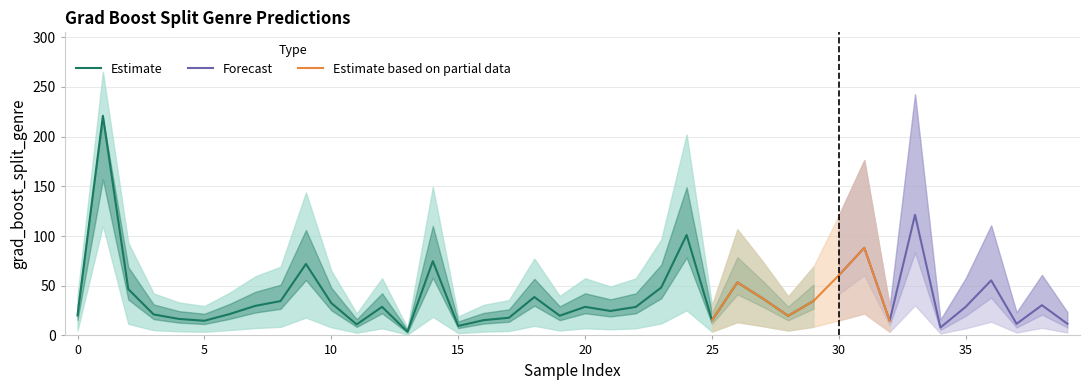

At which category is the sum across all series the highest?

1